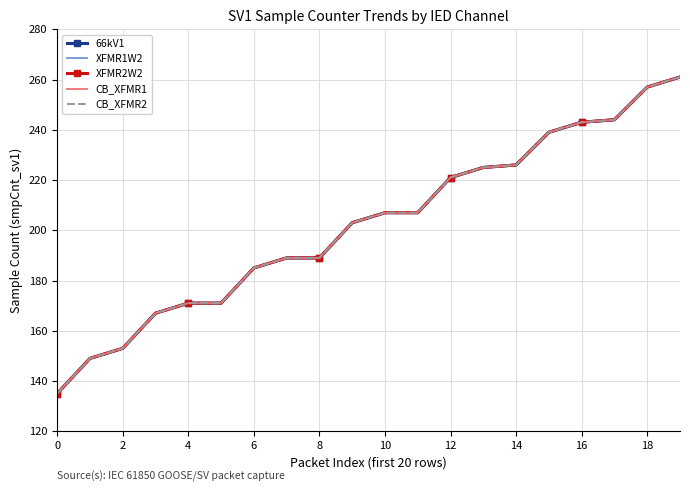

Which series has the largest total across all categories?

66kV1